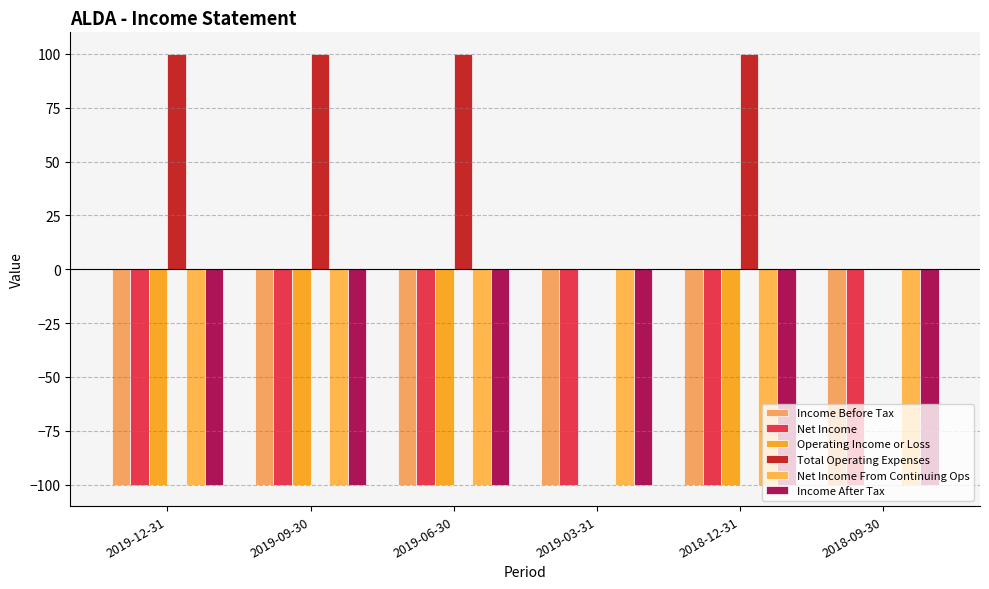

Which category has the highest value in the Net Income series?

2019-12-31